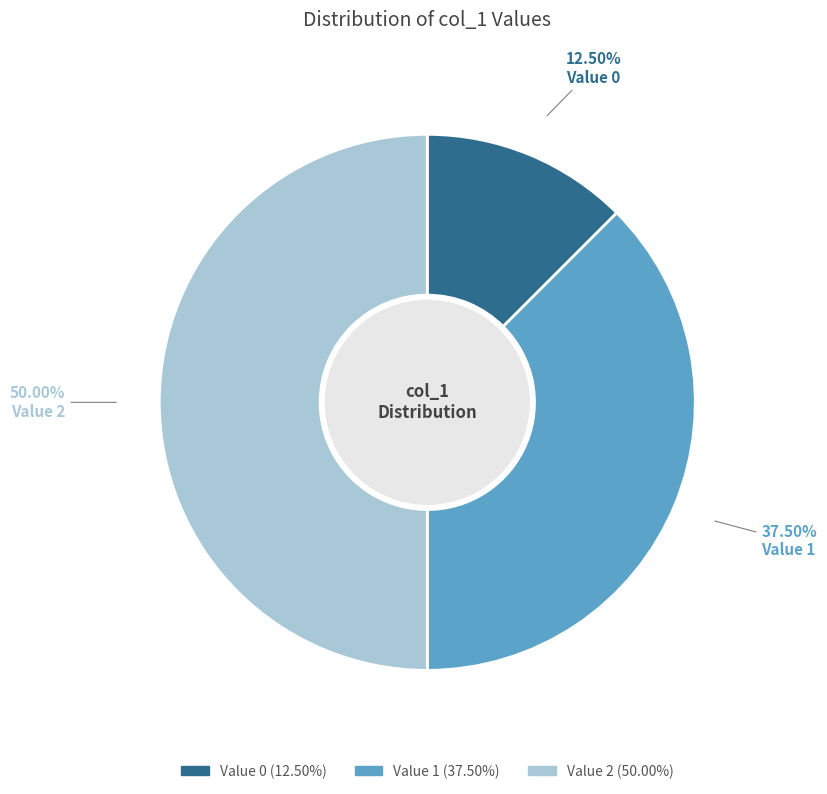

Is Value 1 the majority of the pie?

No